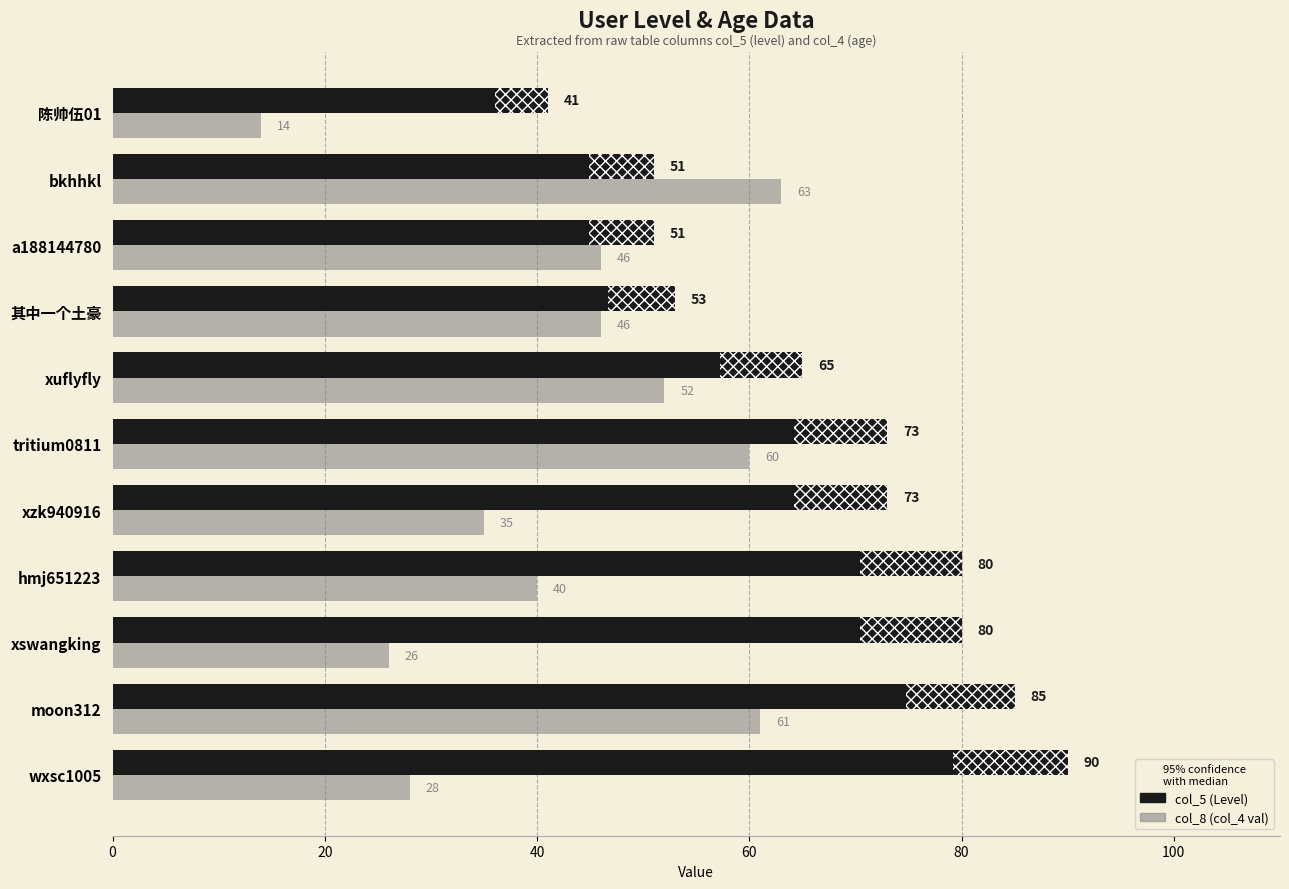

What is the difference between the highest and lowest values at bkhhkl?

12